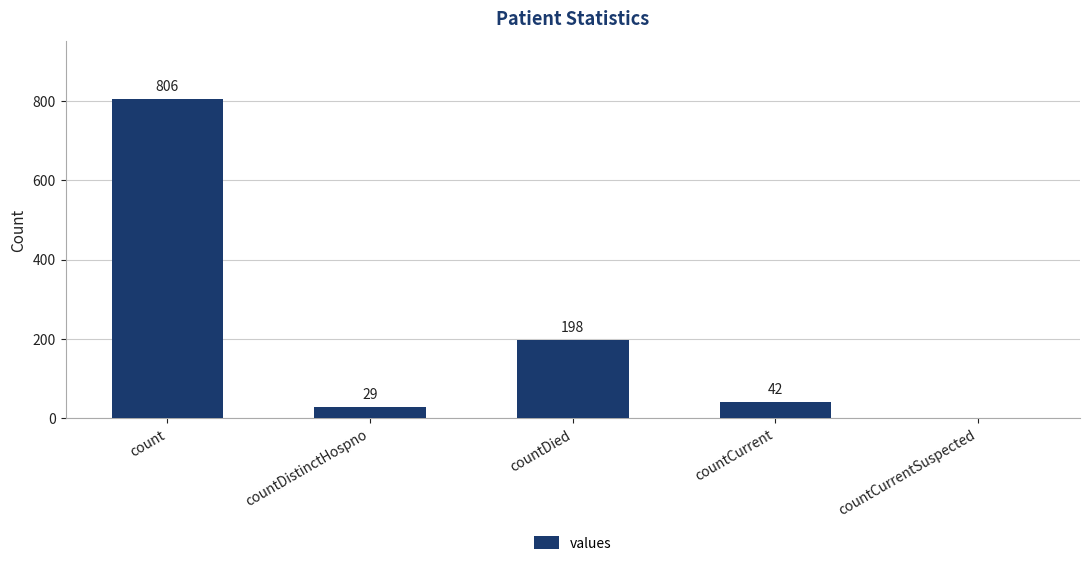

The chart shows a value of 806 at count. True or false?

True